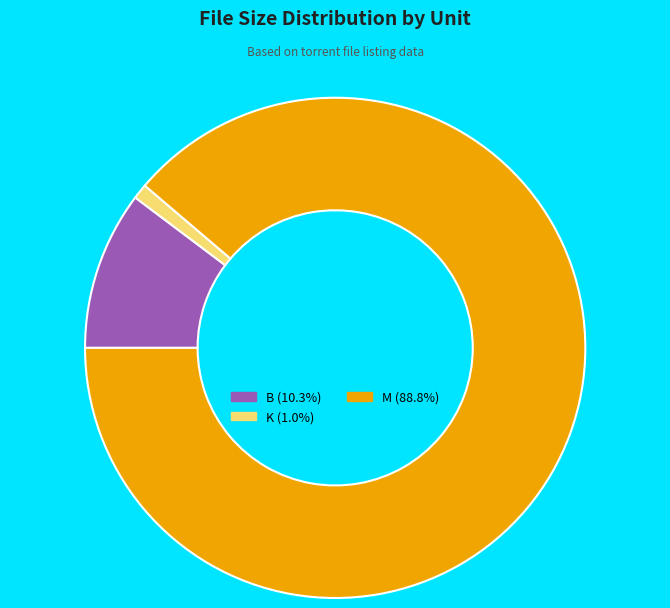

How many segments does this pie chart have?

3